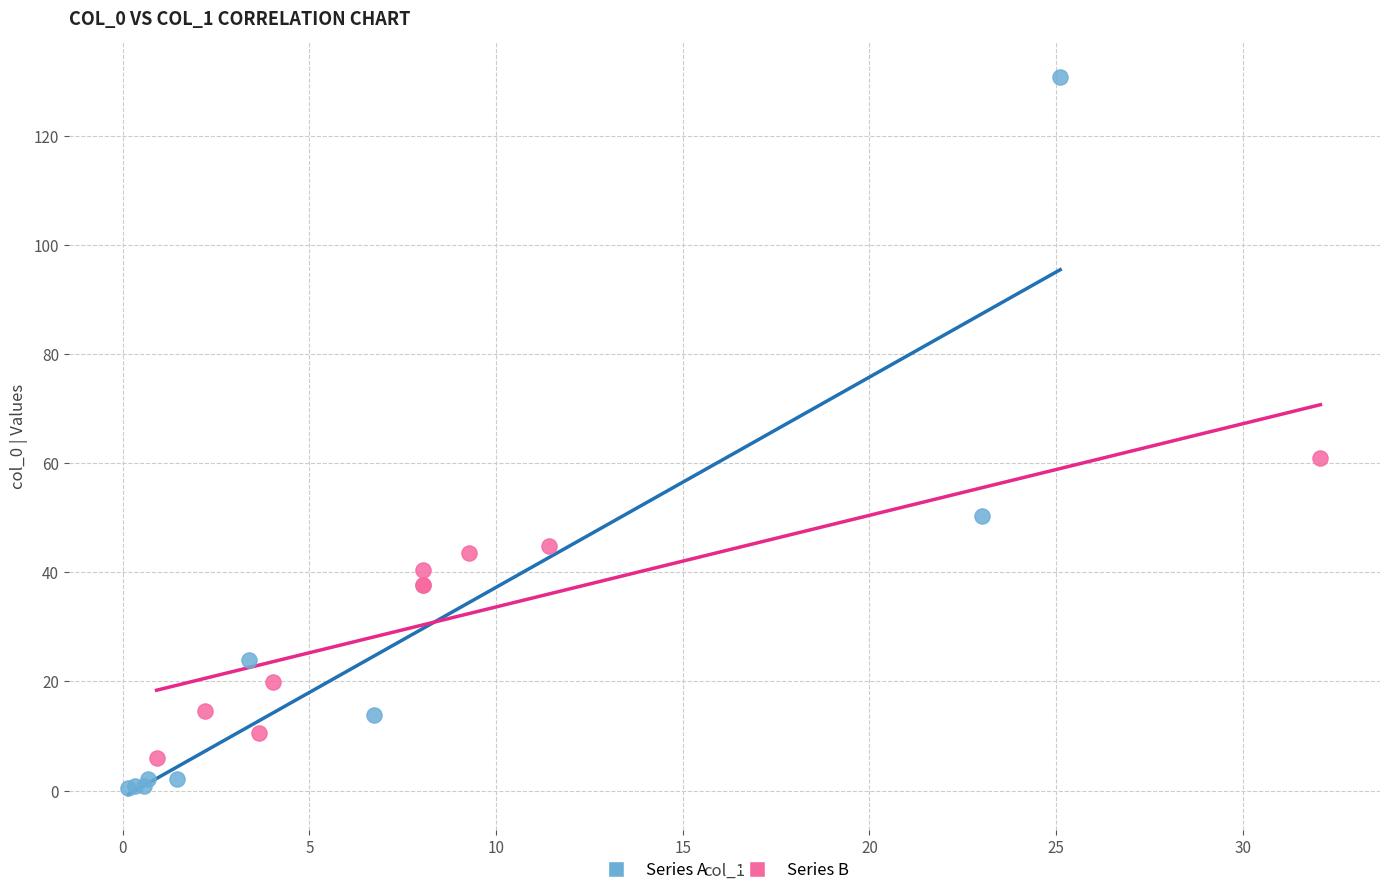

Which series has the widest spread of Y values?

Series A